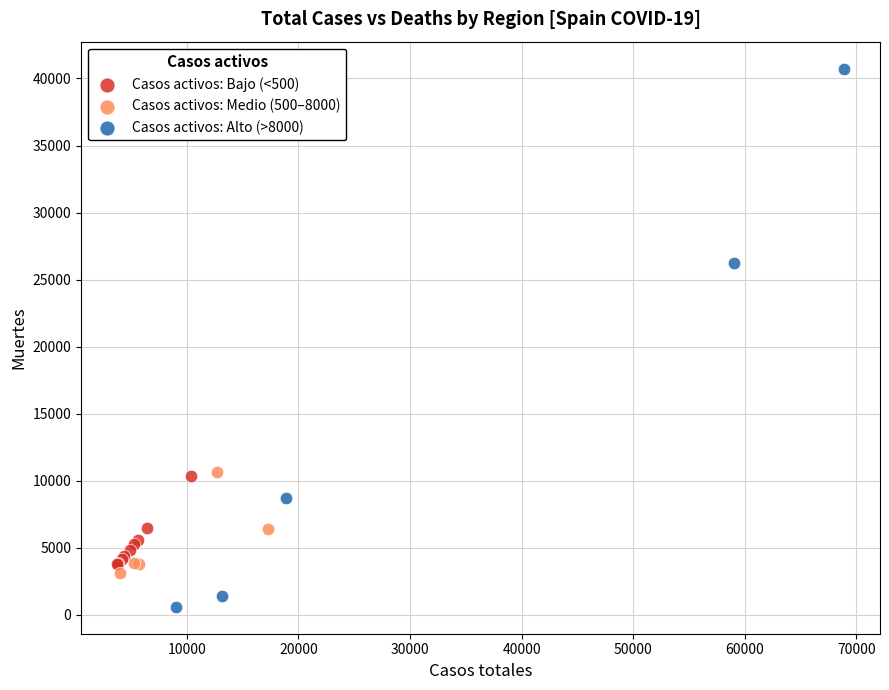

Which series reaches the minimum Y coordinate?

Casos activos: Alto (>8000)